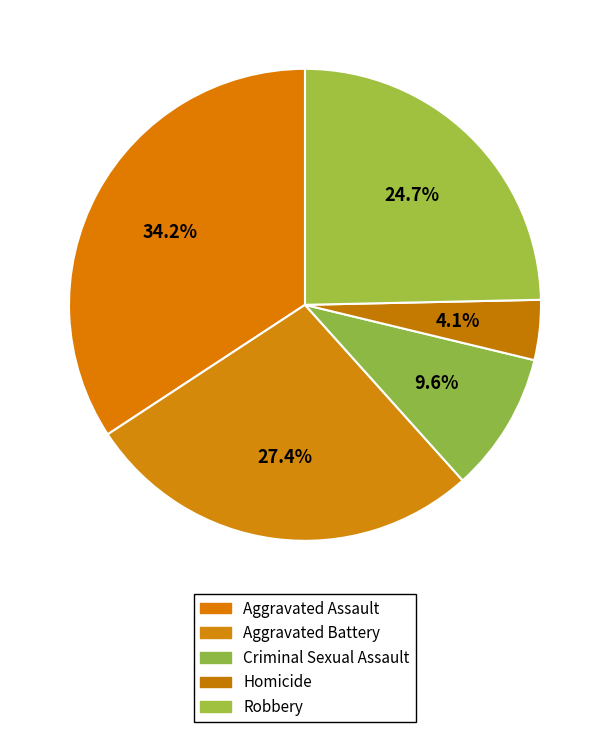

How many slices are in this pie chart?

5